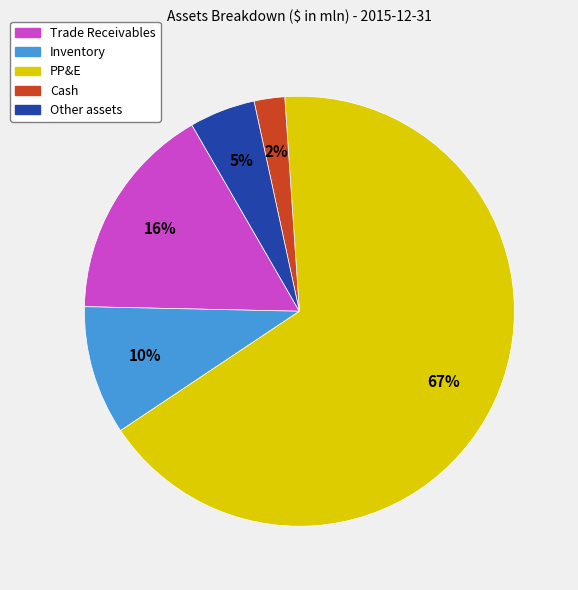

Count the number of slices in the pie.

5